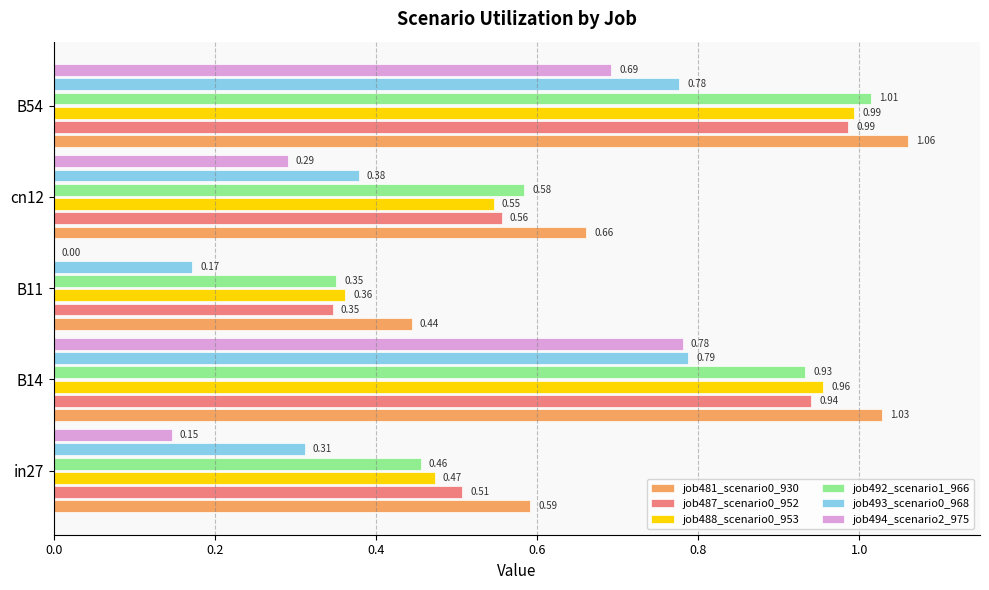

What is the sum of all job493_scenario0_968 values?

2.4